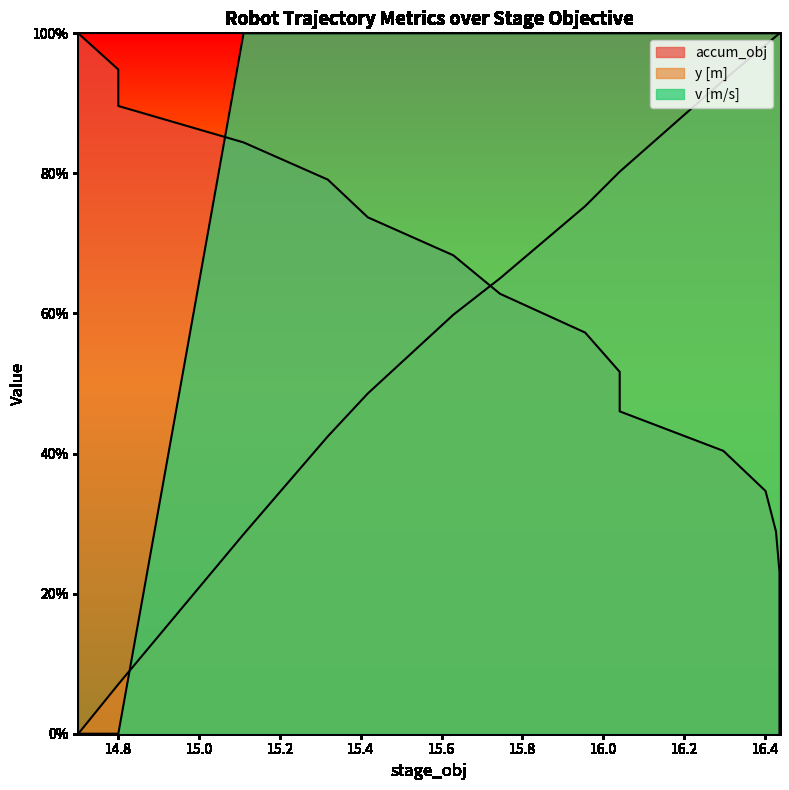

Reading left to right, what are all the values shown in this chart?

accum_obj: 0.0	0.1	0.1	0.2	0.2	0.3	0.3	0.4	0.5	0.5	0.6	0.6	0.7	0.7	0.8	0.8	0.9	0.9	1.0
y [m]: 1.0	1.0	1.0	1.0	1.0	1.0	1.0	0.9	0.8	0.8	0.8	0.7	0.6	0.5	0.4	0.3	0.1	0.1	0.0
v [m/s]: 1.0	1.0	1.0	1.0	1.0	1.0	1.0	1.0	1.0	1.0	1.0	1.0	1.0	1.0	1.0	1.0	0.0	0.0	0.0